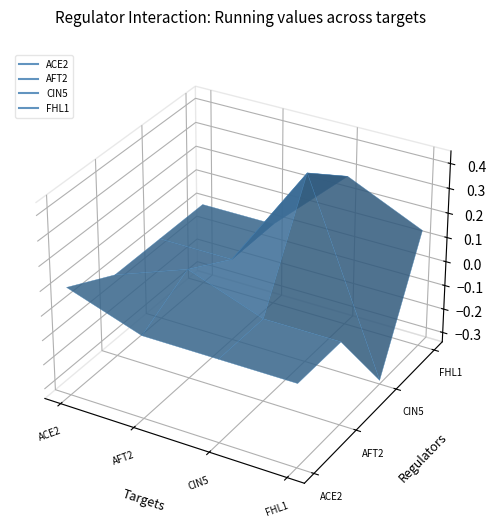

What is the label of the 1st point from the right?

FHL1